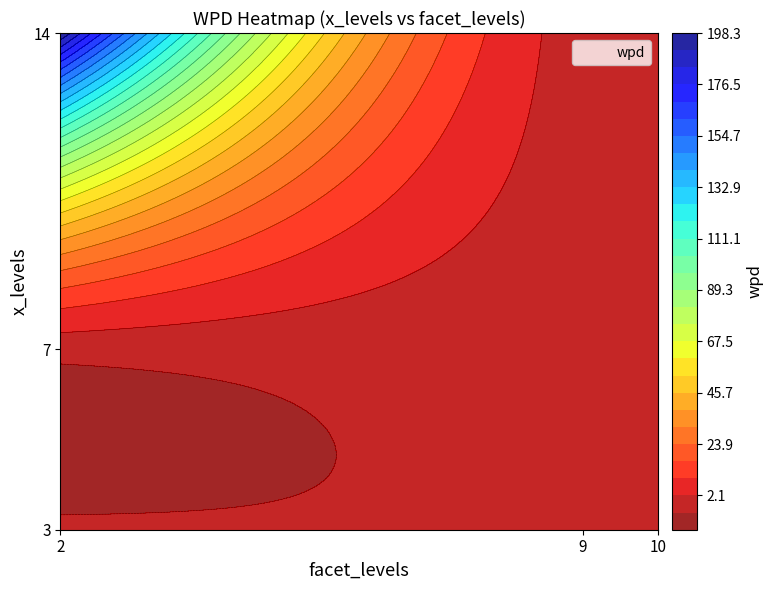

What is the difference between the maximum and minimum values in the 9 series?

2.1